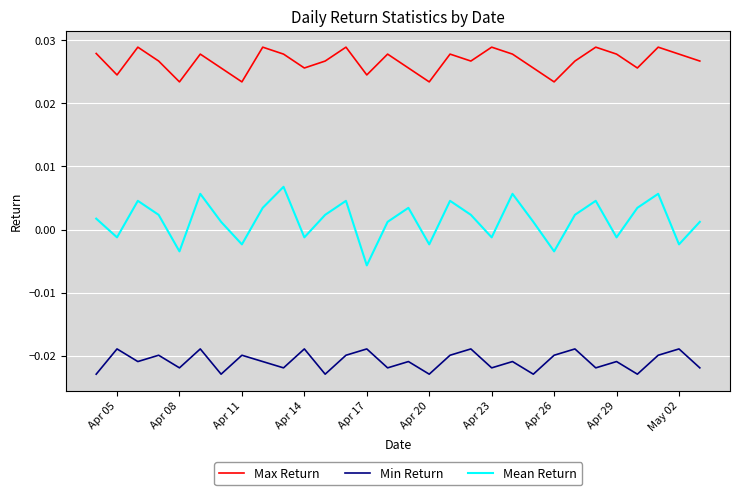

True or false: Min Return and Max Return intersect in this chart.

False